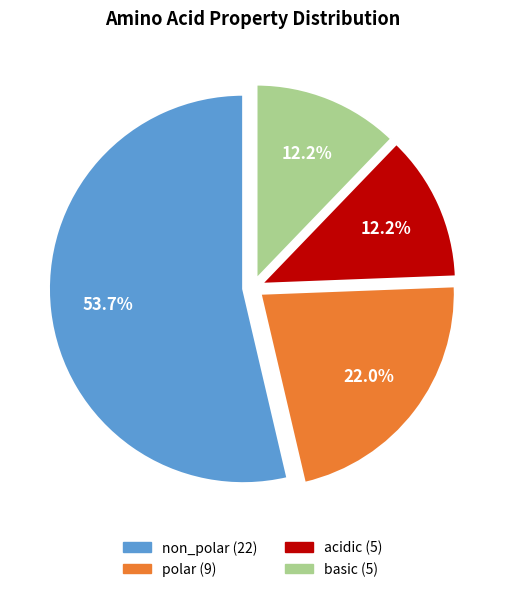

Is the sum of acidic and polar greater than half?

No